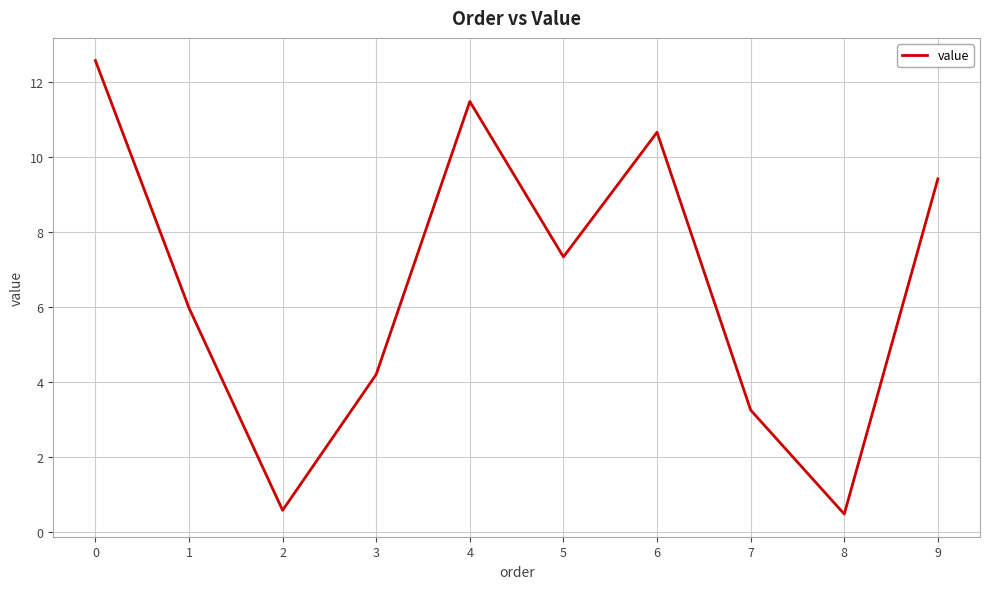

Where is the data nearest to the value 6?

1